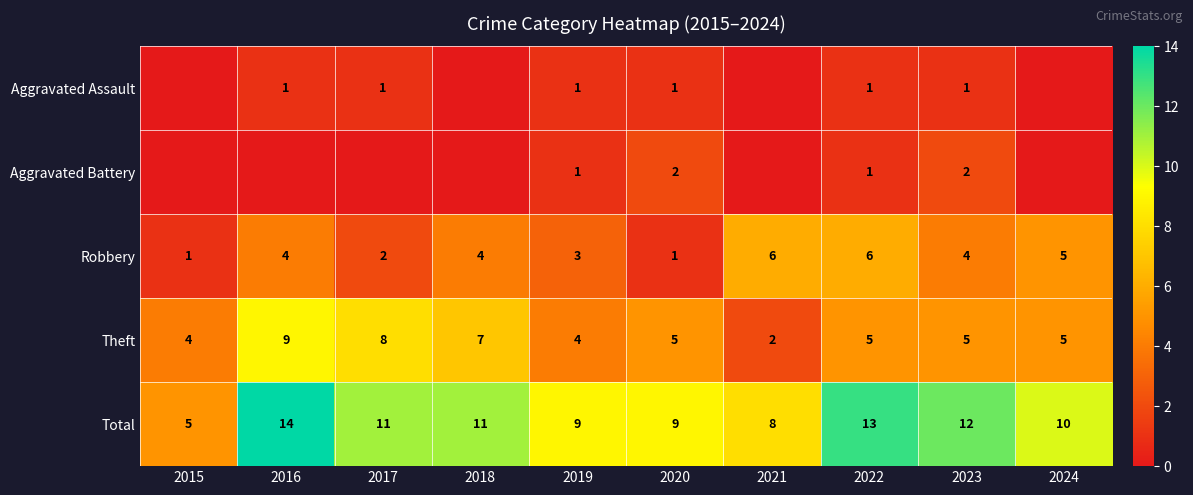

Between 2021 and 2015, which is larger?

2021